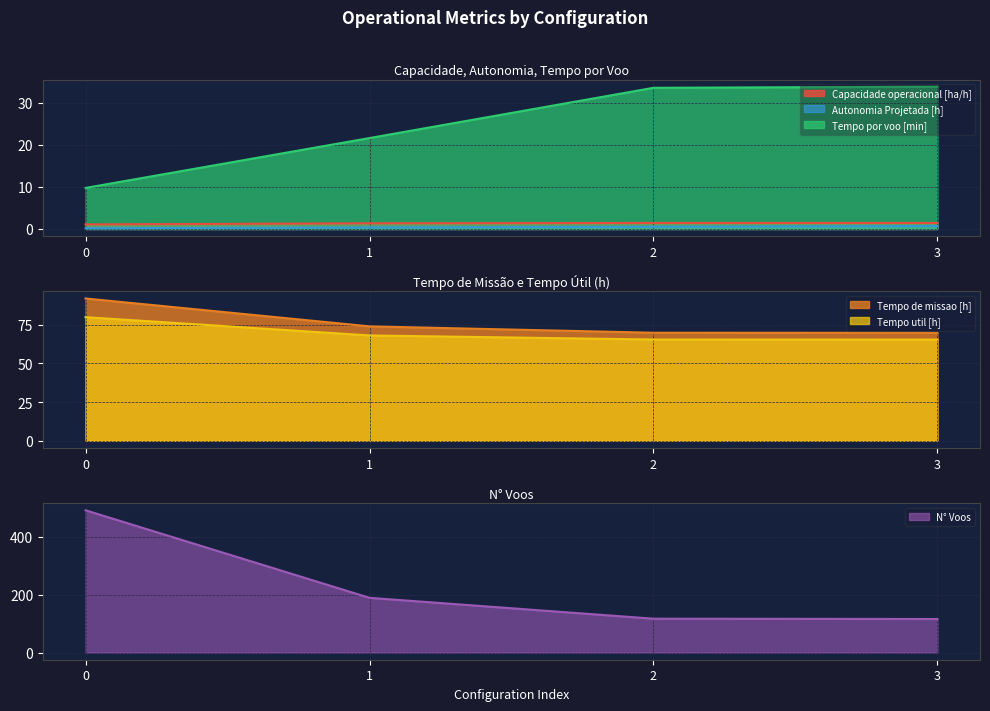

True or false: Capacidade operacional [ha/h] has a value of 2.0 at 1.

False